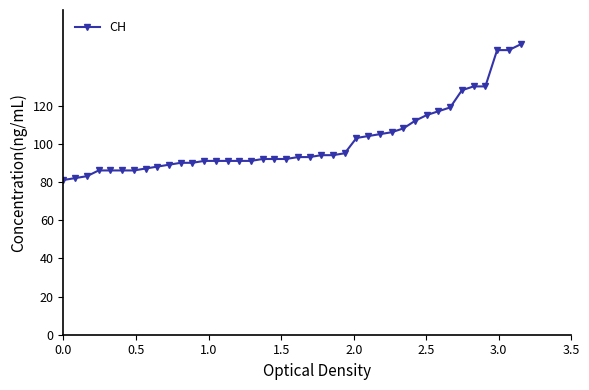

Does the chart display data point markers on the line(s)?

Yes